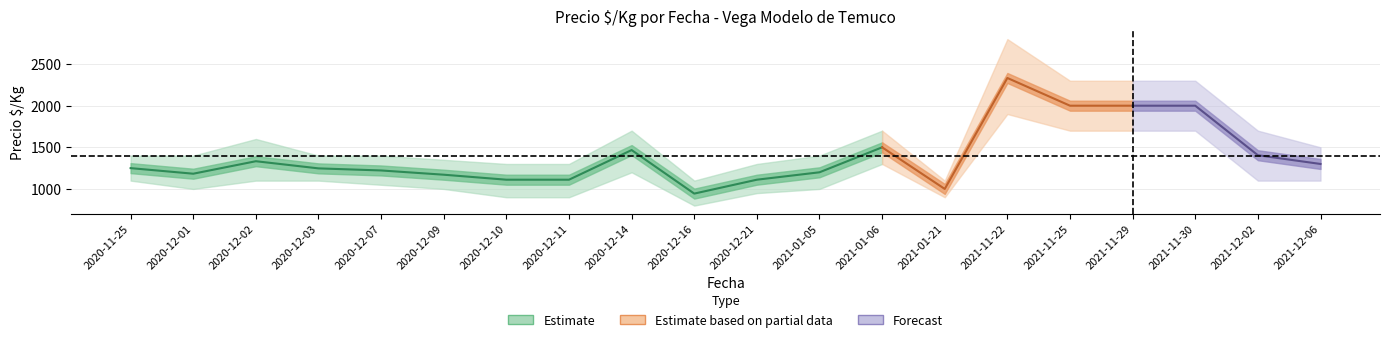

True or false: precio_promedio and precio_max cross at least once.

False